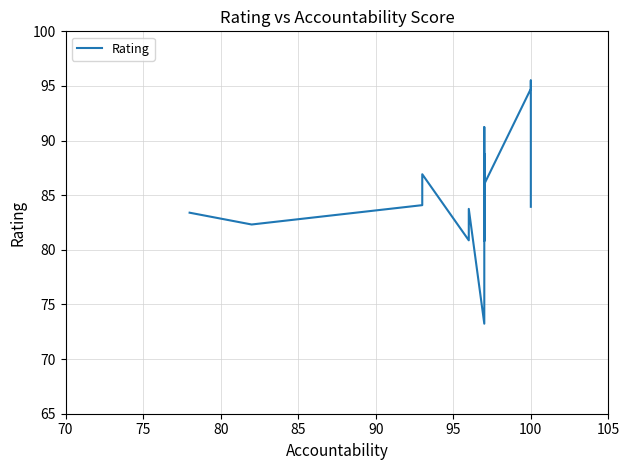

What is the label of the 12th point from the left?

100